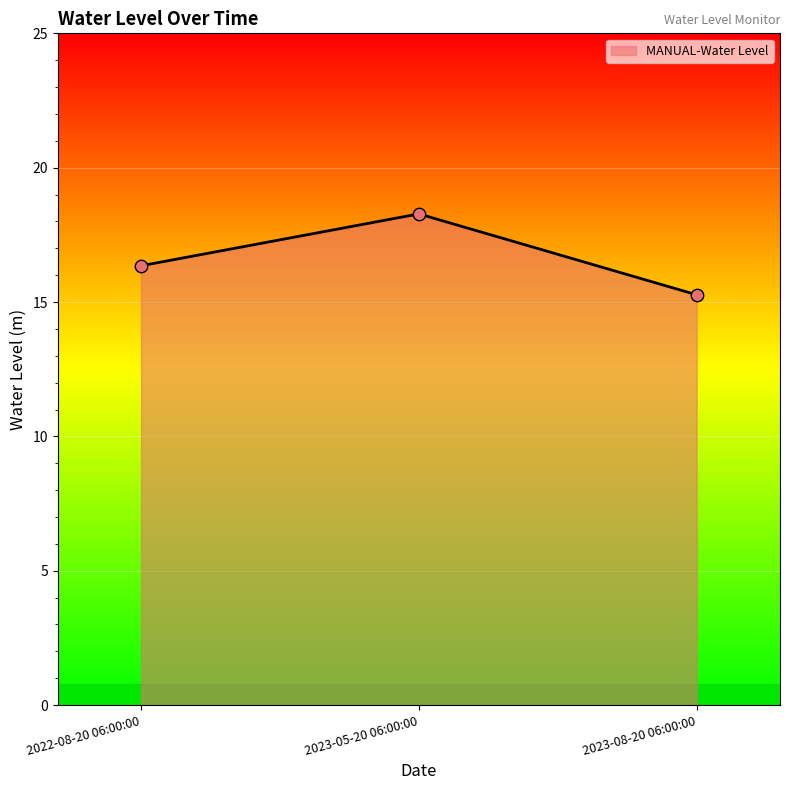

Which has a higher value, 2023-08-20 06:00:00 or 2023-05-20 06:00:00?

2023-05-20 06:00:00